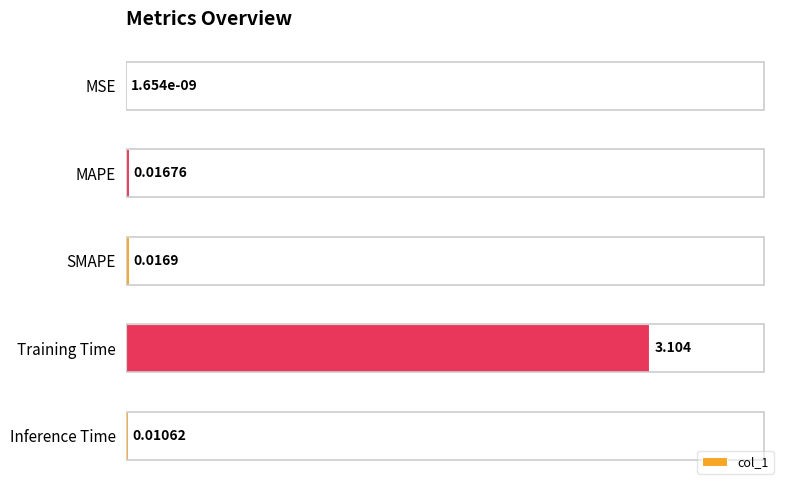

Which label corresponds to the largest value in the chart?

Training Time